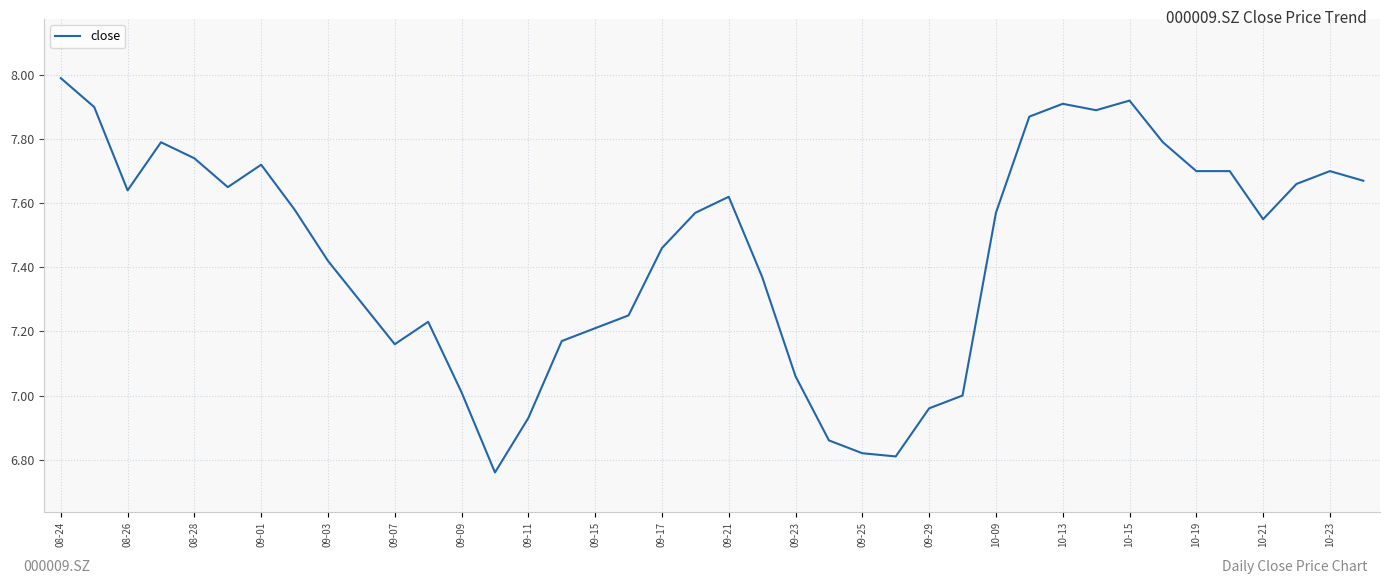

Where is the data nearest to the value 7?

27